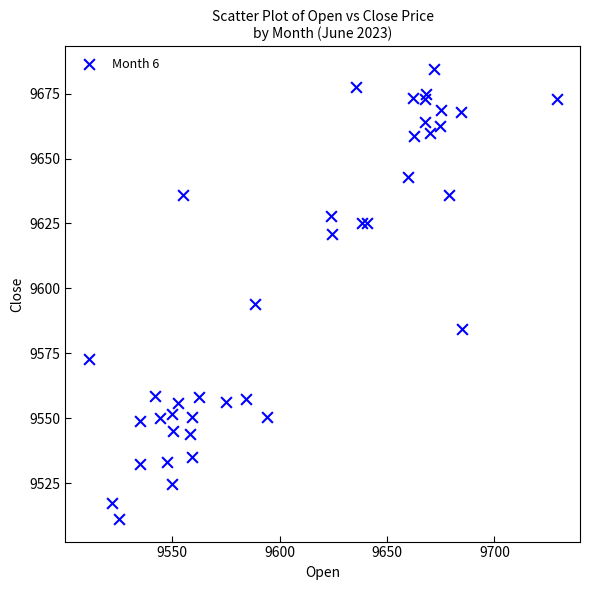

What Y value in the scatter plot is closest to 9597?

9594.0